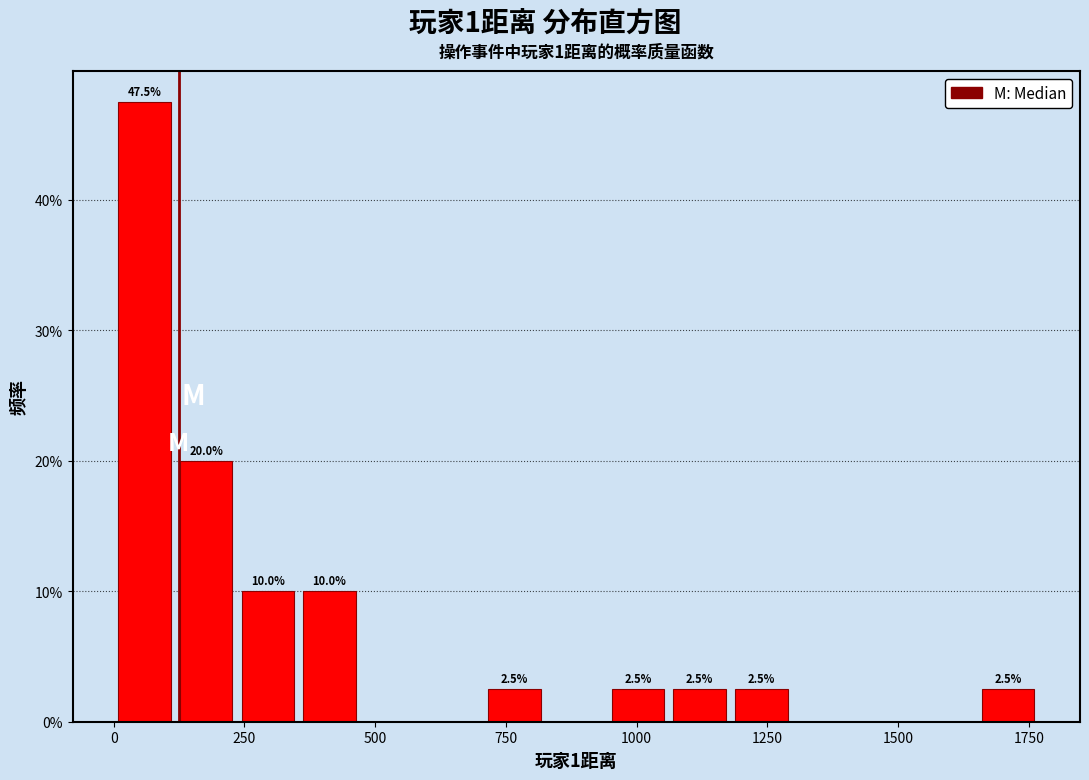

Around what value on the x-axis is the tallest bar? Give the approximate position of its centre, as read against the axis.

50